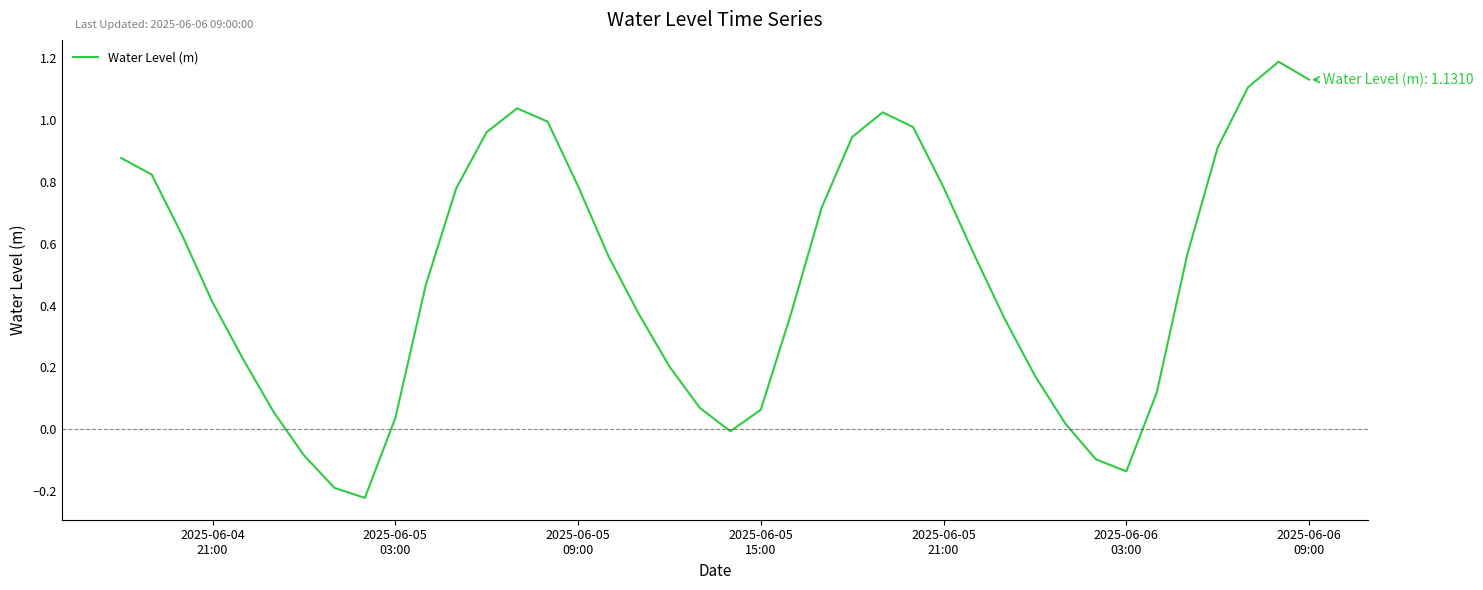

Is this an area chart (filled region under the line)?

No